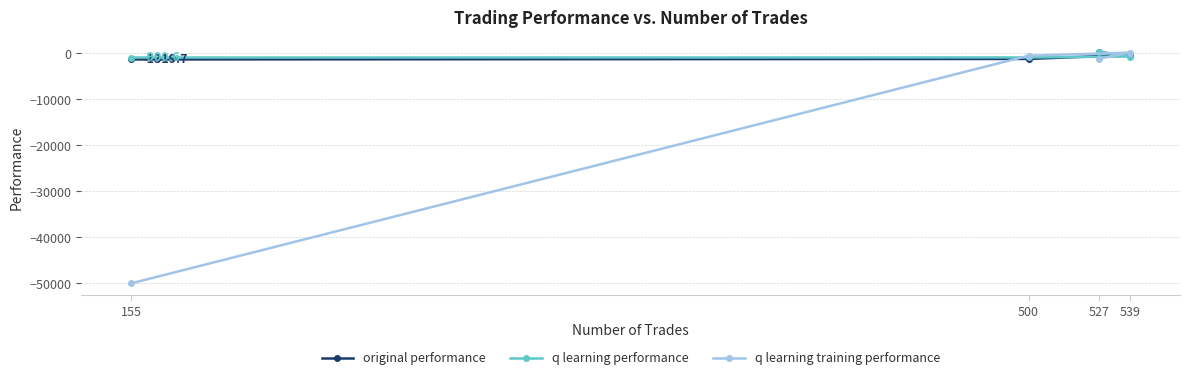

The value of q learning performance at 500 is -1266.3. True or false?

False